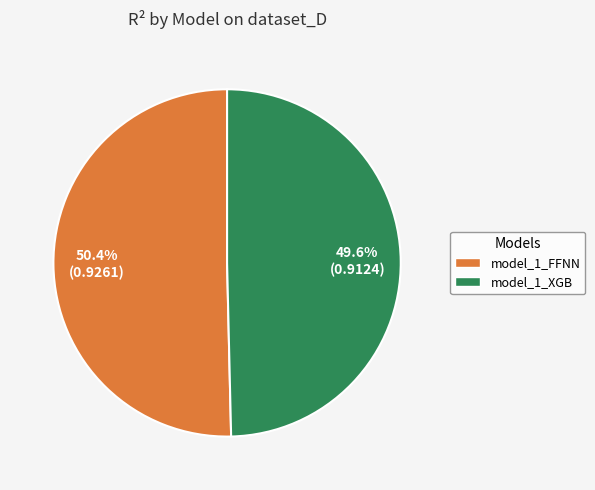

Which slice represents more than half of the pie?

model_1_FFNN